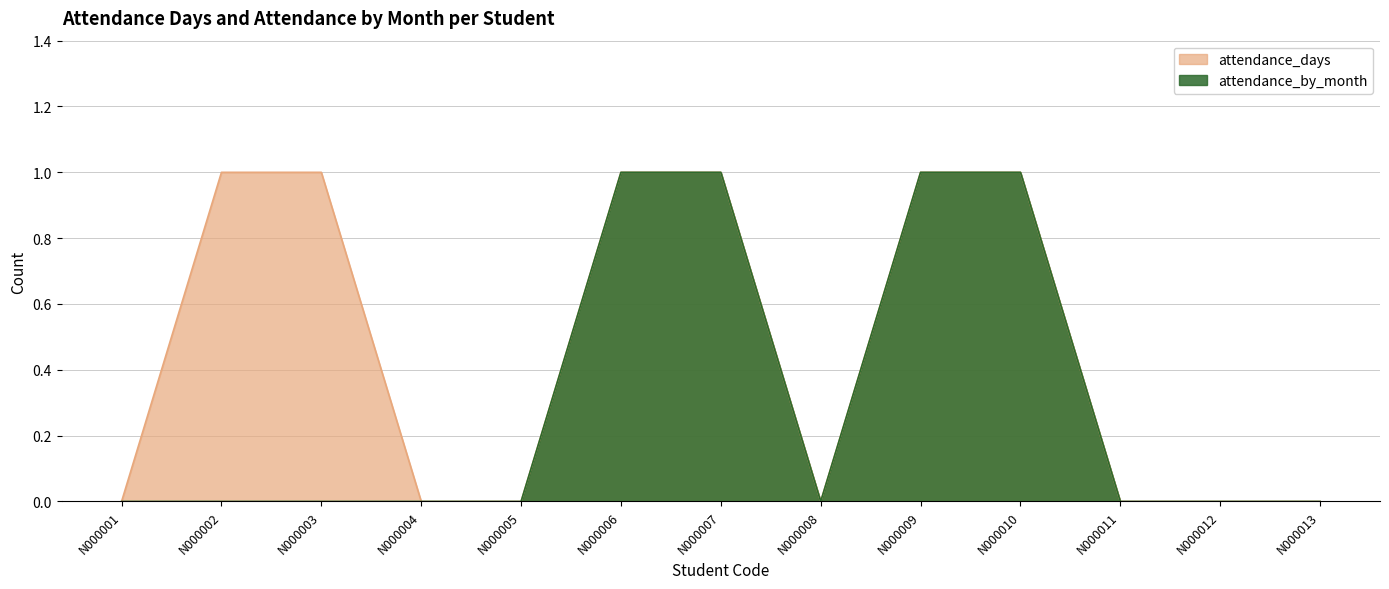

Which series has the largest total across all categories?

attendance_days